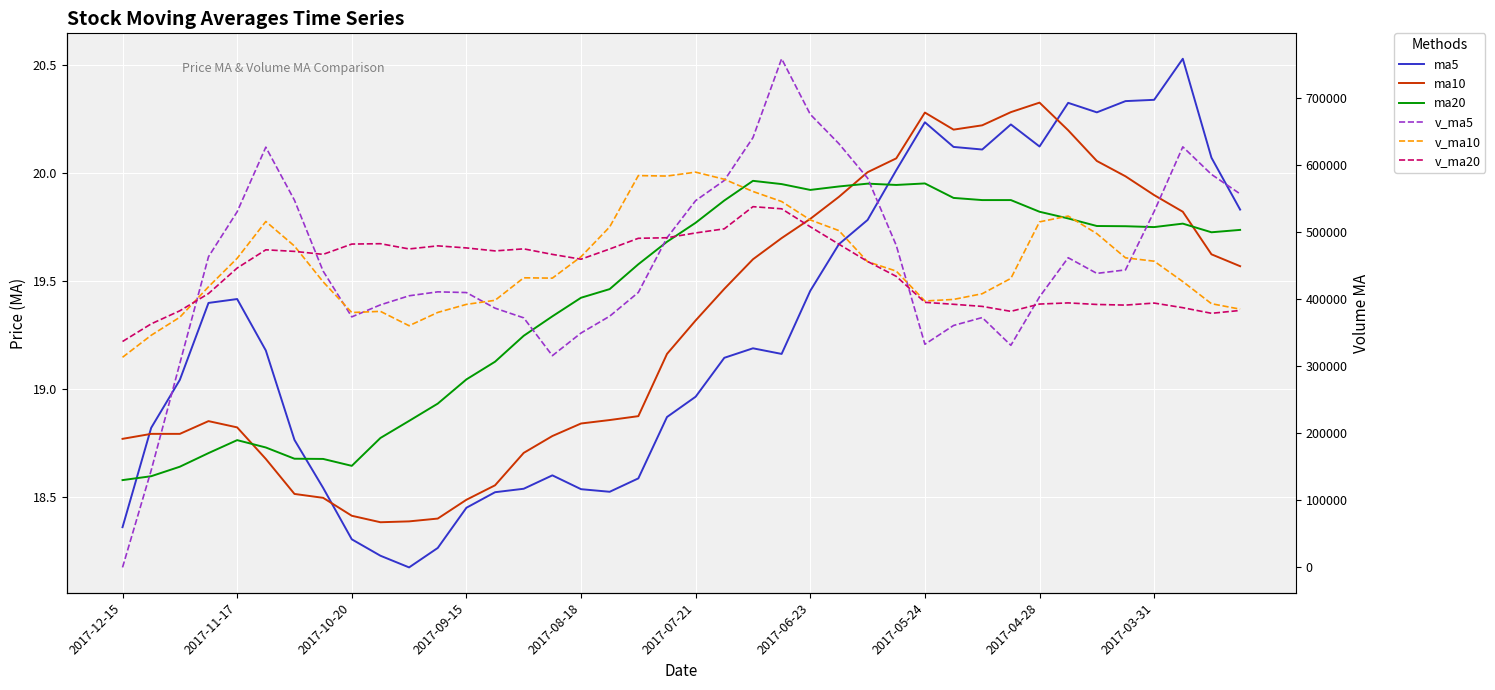

What are all the series names shown in the legend?

ma5, ma10, ma20, v_ma5, v_ma10, v_ma20